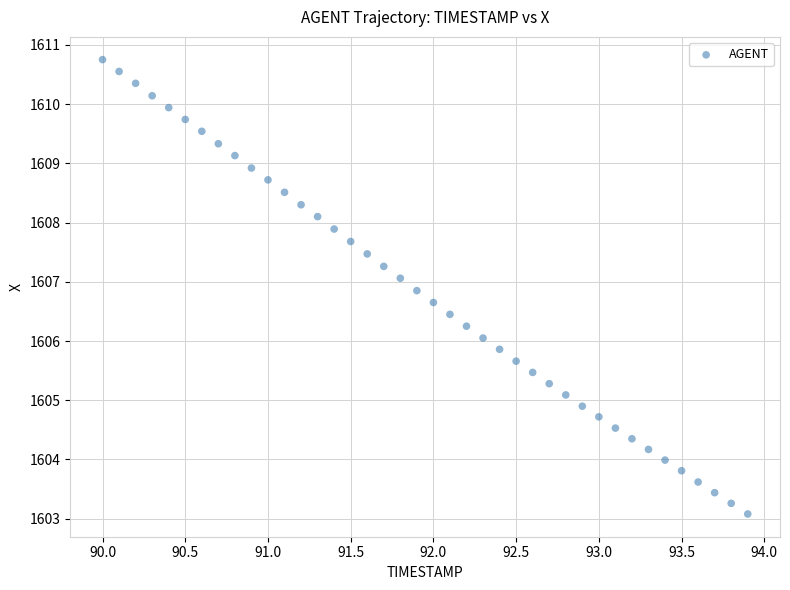

What is the range of Y values (max minus min)?

7.7